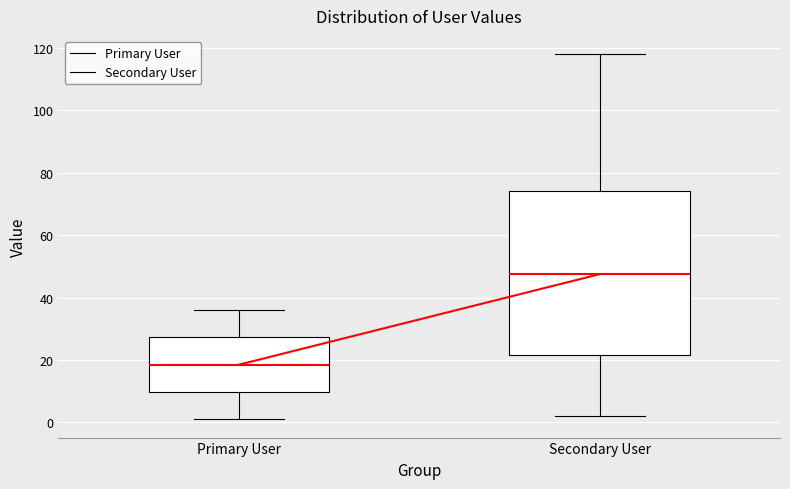

Where is the lower edge of the box for Secondary User on the y-axis? The values are not printed on the chart, so give them approximately, as read against the axis.

22